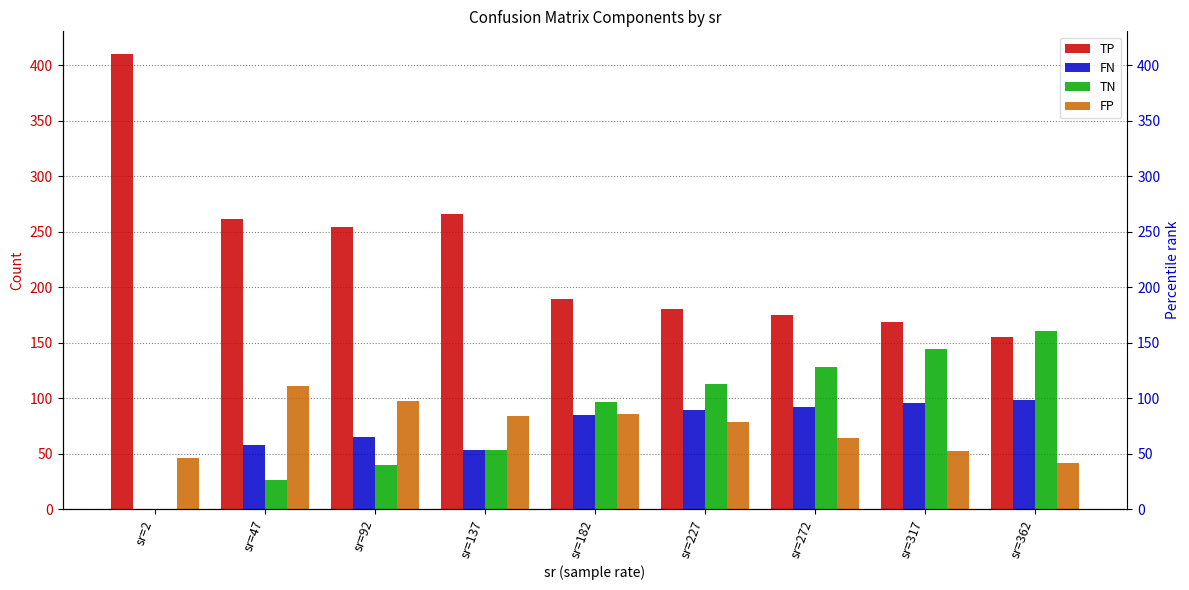

Is it true that FN equals 95.3 at sr=317?

True